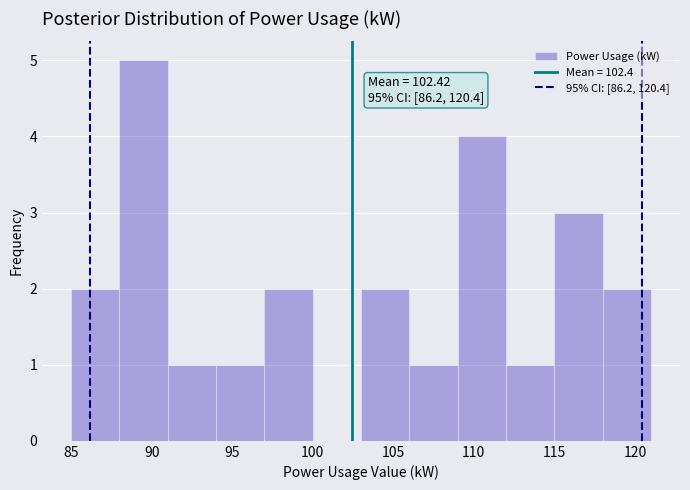

Which range on the x-axis has the tallest bar?

88 to 91